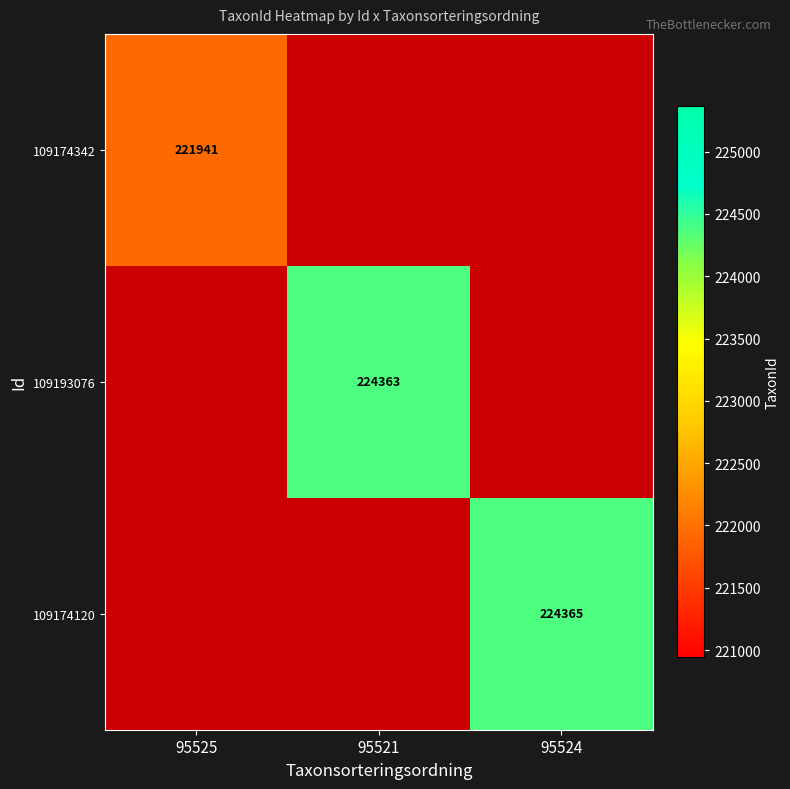

The 109193076 series shows 295388.5 at 95521. True or false?

False